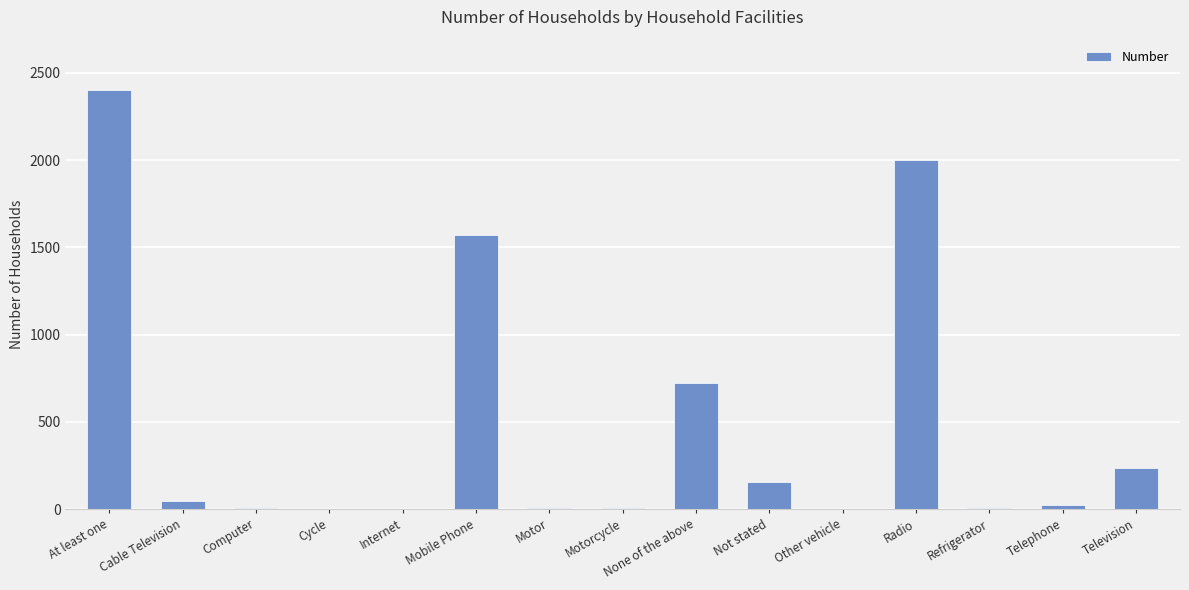

How many series are shown in this chart?

1